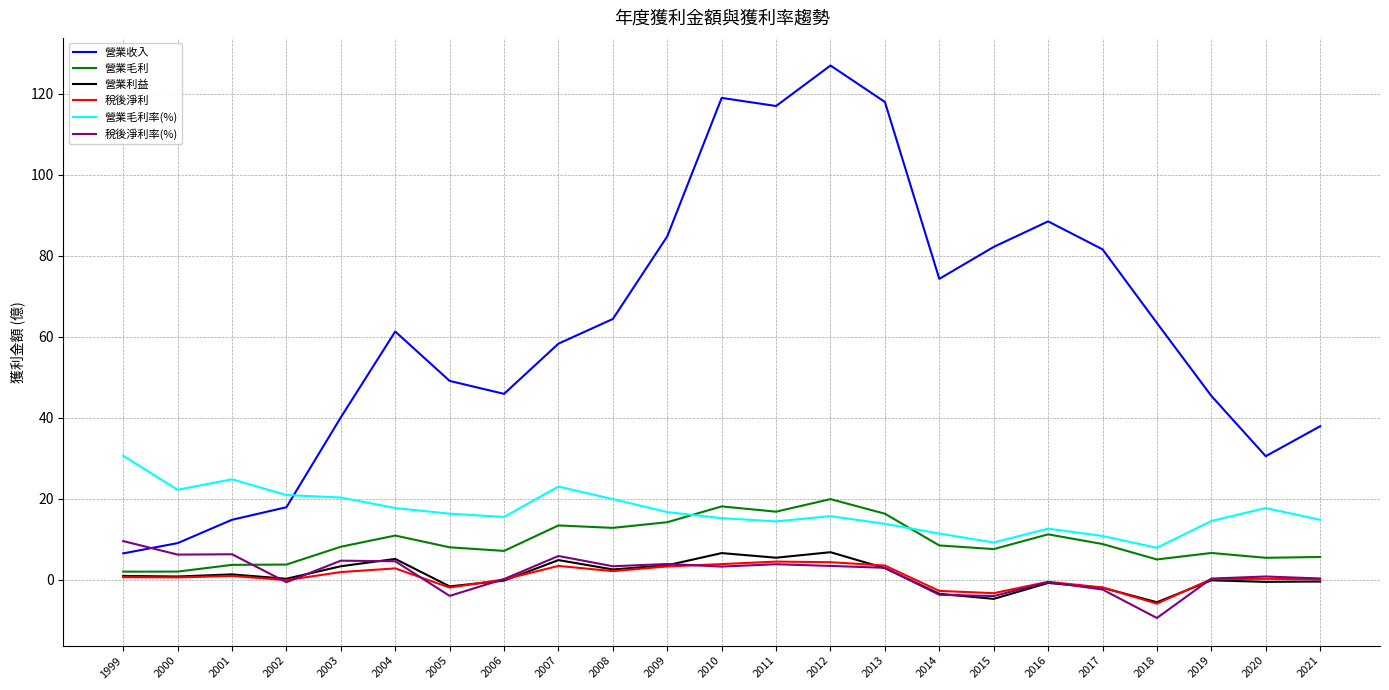

What is the difference between the 營業利益 values at 2001 and 2005?

3.0